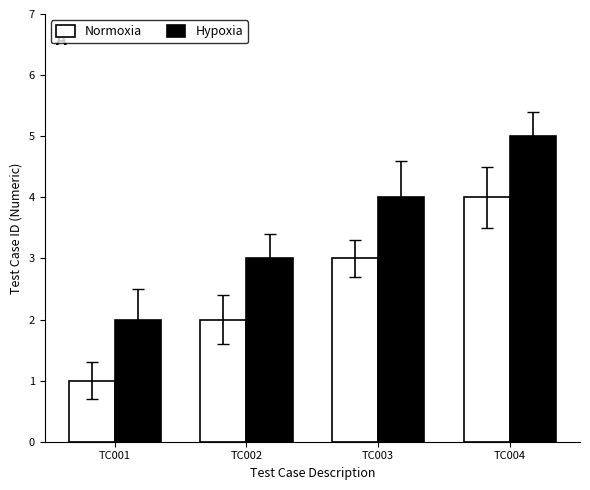

The value of Normoxia at TC002 is 2. True or false?

True